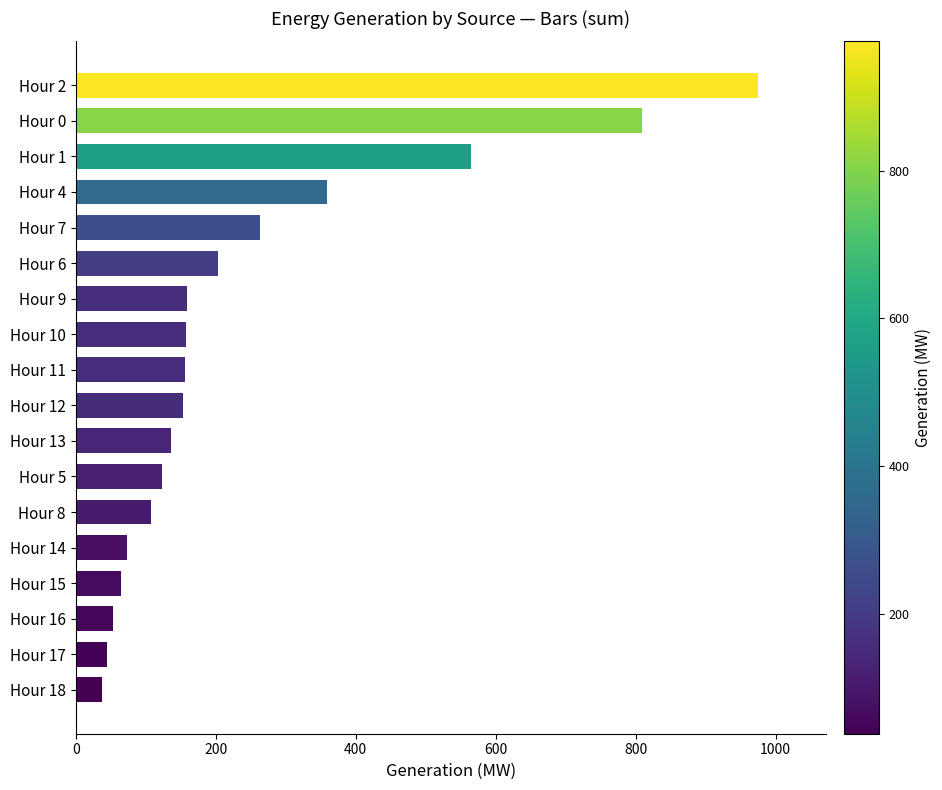

The value at Hour 4 is 479. True or false?

False